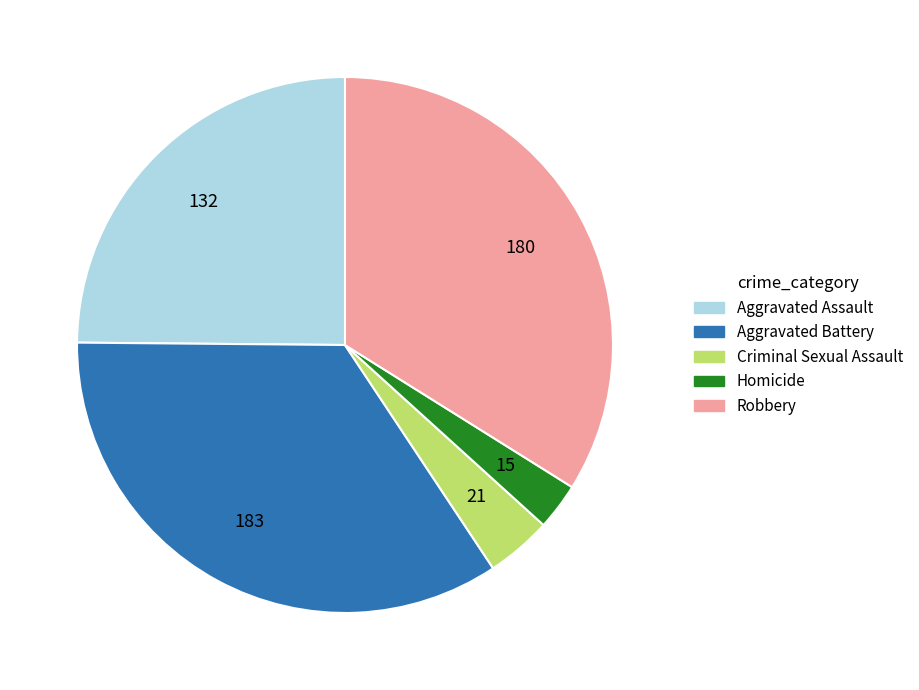

True or false: Criminal Sexual Assault accounts for 4% of the total.

True